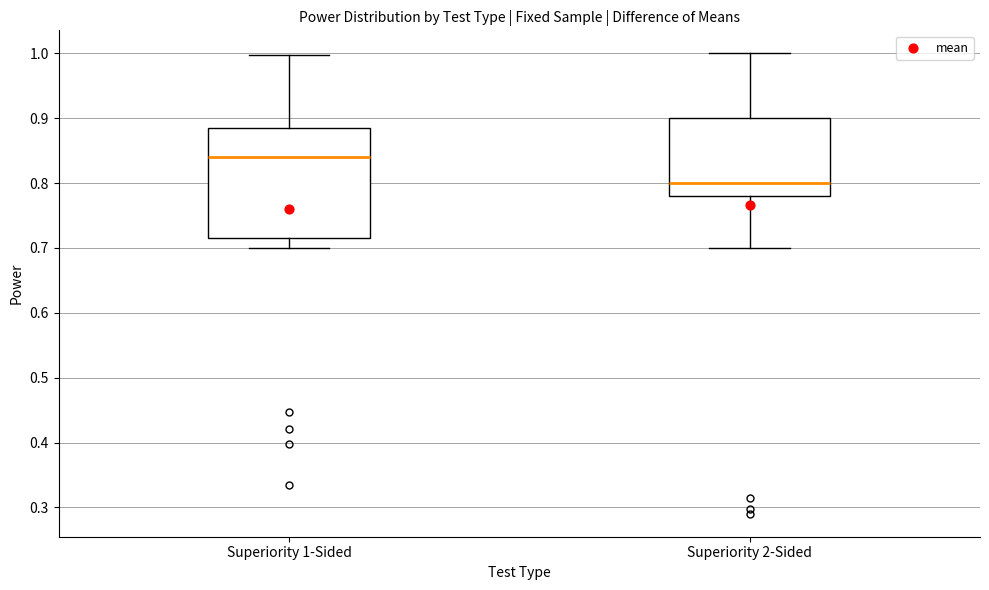

Which box is the tallest, from its lower edge to its upper edge?

Superiority 1-Sided